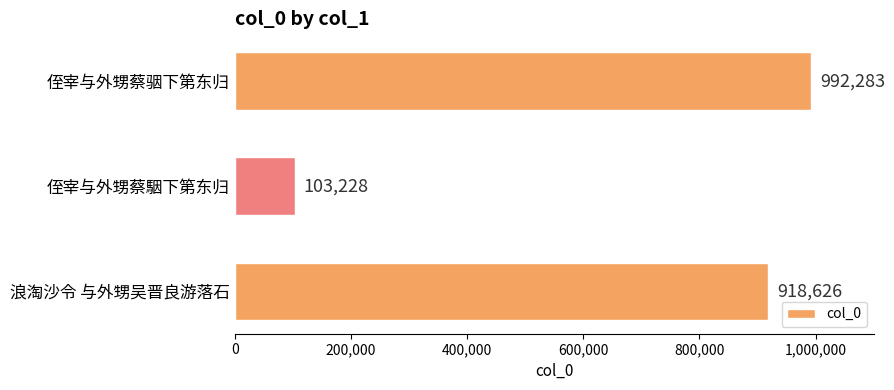

What is the sum of all values?

2014137